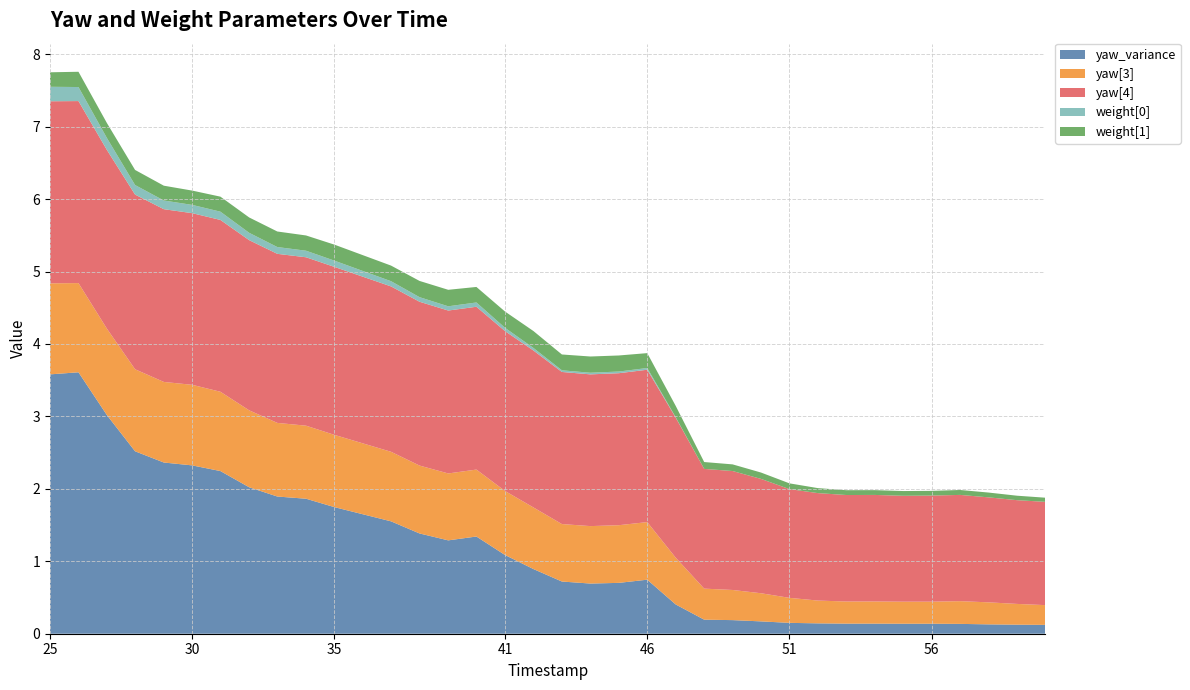

Reading left to right, list all the values displayed in this chart.

yaw_variance: 3.6	3.6	3.0	2.5	2.4	2.3	2.2	2.0	1.9	1.9	1.7	1.6	1.4	1.3	1.3	1.1	0.9	0.7	0.7	0.7	0.7	0.4	0.2	0.2	0.2	0.2	0.1	0.1	0.1	0.1	0.1	0.1	0.1	0.1	0.1
yaw[3]: 1.3	1.2	1.2	1.1	1.1	1.1	1.1	1.1	1.0	1.0	1.0	1.0	0.9	0.9	0.9	0.9	0.9	0.8	0.8	0.8	0.8	0.6	0.4	0.4	0.4	0.3	0.3	0.3	0.3	0.3	0.3	0.3	0.3	0.3	0.3
yaw[4]: 2.5	2.5	2.5	2.4	2.4	2.4	2.4	2.3	2.3	2.3	2.3	2.3	2.3	2.2	2.2	2.2	2.2	2.1	2.1	2.1	2.1	1.9	1.7	1.6	1.6	1.5	1.5	1.5	1.5	1.5	1.5	1.5	1.4	1.4	1.4
weight[0]: 0.2	0.2	0.2	0.1	0.1	0.1	0.1	0.1	0.1	0.1	0.1	0.1	0.1	0.1	0.1	0.0	0.0	0.0	0.0	0.0	0.0	0.0	0.0	0.0	0.0	0.0	0.0	0.0	0.0	0.0	0.0	0.0	0.0	0.0	0.0
weight[1]: 0.2	0.2	0.2	0.2	0.2	0.2	0.2	0.2	0.2	0.2	0.2	0.2	0.2	0.2	0.2	0.2	0.2	0.2	0.2	0.2	0.2	0.2	0.1	0.1	0.1	0.1	0.1	0.1	0.1	0.1	0.1	0.1	0.1	0.1	0.1